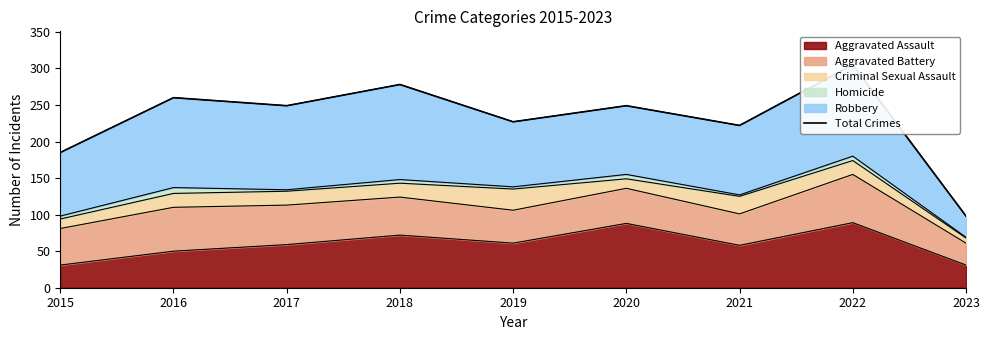

What is the minimum value shown in the chart?

98